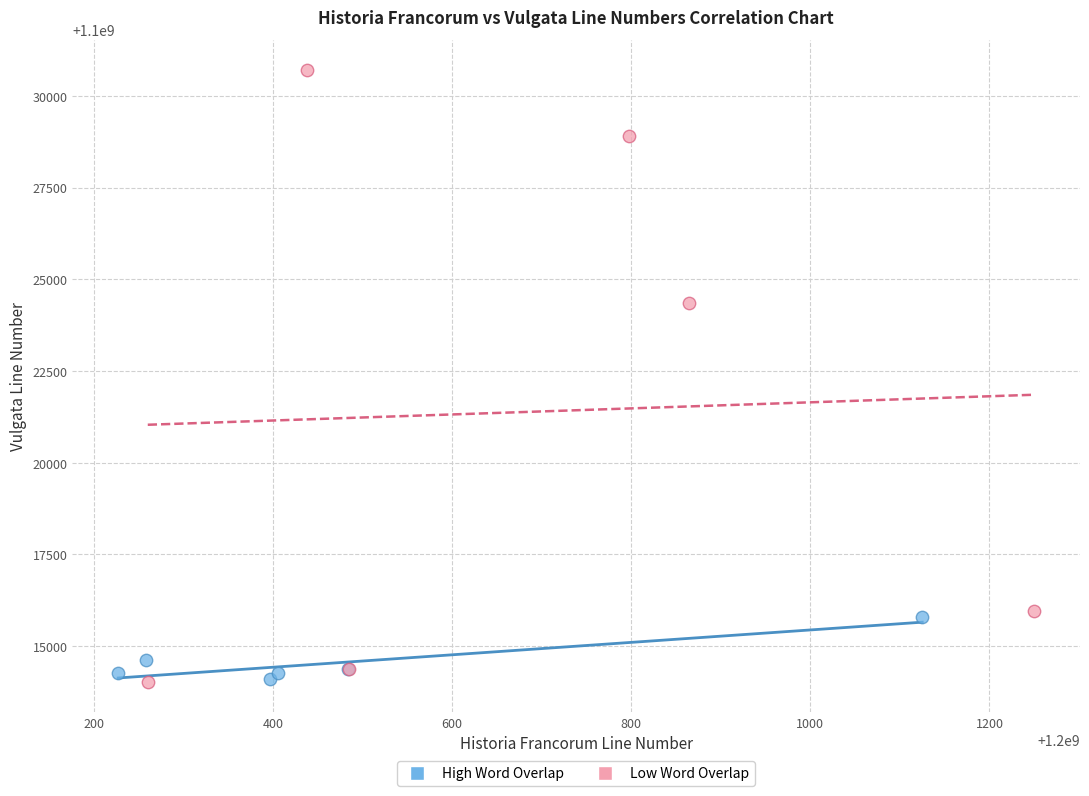

Which series reaches the maximum Y coordinate?

Low Word Overlap